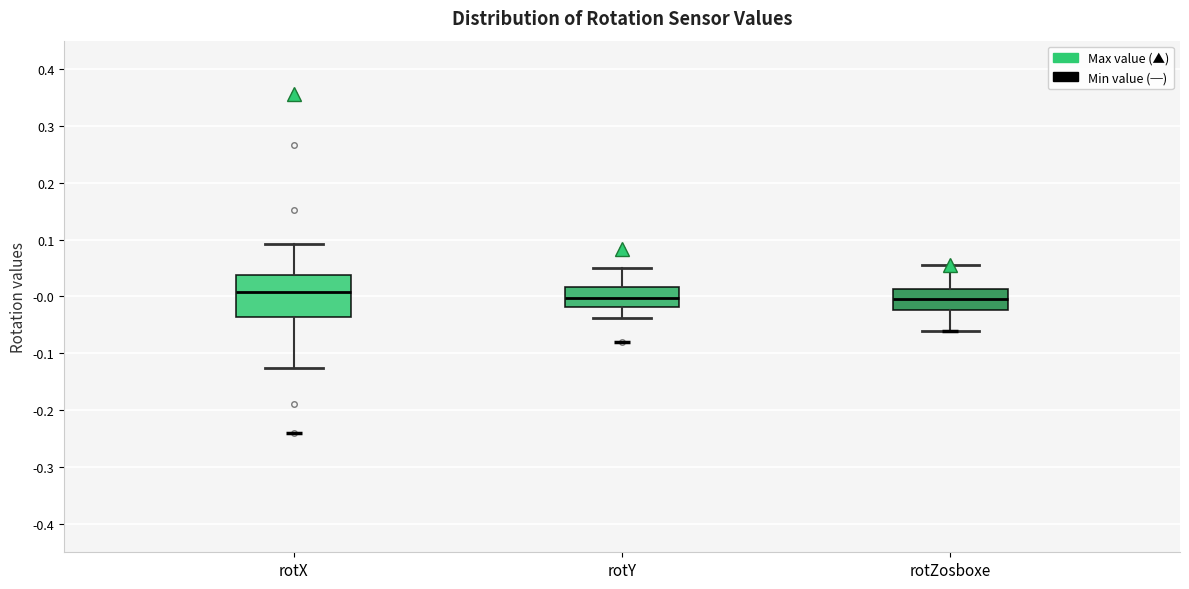

Reading left to right, transcribe this box plot: for each box, give where its median line is, the range the box spans, and where its two whiskers end, as read against the y-axis. The values are not printed on the chart, so give them approximately, as read against the axis.

rotX: median 0.01, box -0.04 to 0.04, whiskers -0.13 to 0.09
rotY: median 0.00, box -0.02 to 0.02, whiskers -0.04 to 0.05
rotZosboxe: median -0.01, box -0.02 to 0.01, whiskers -0.06 to 0.05